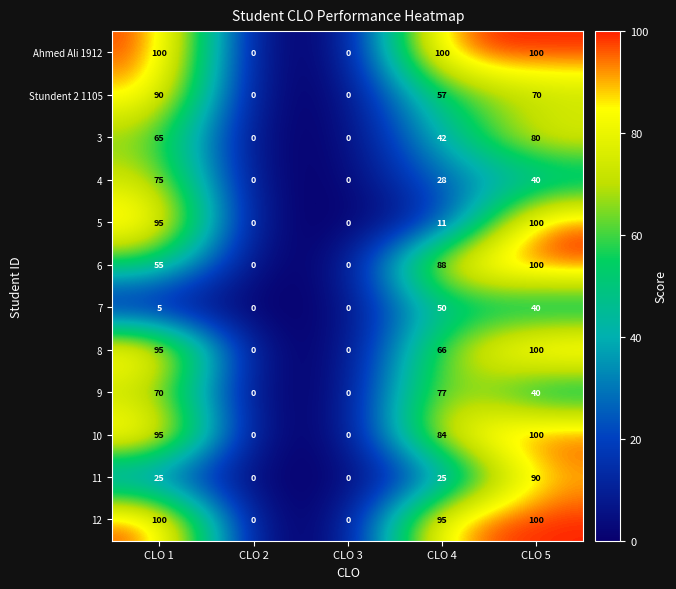

At which category is the sum across all series the highest?

CLO 5